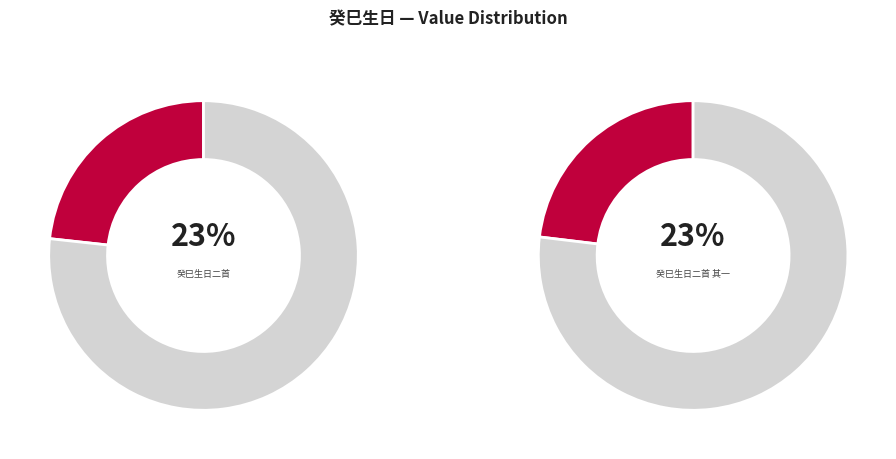

Do 癸巳生日书怀 and 鹧鸪天 癸巳生日故人问讯，焚香自遣 together represent more than half of the pie?

No